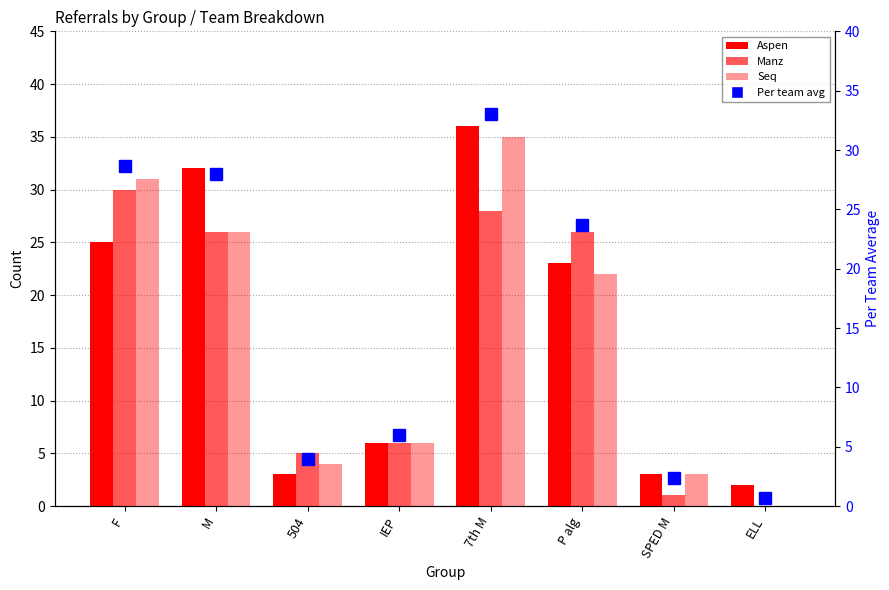

How many categories are shown in the chart?

8